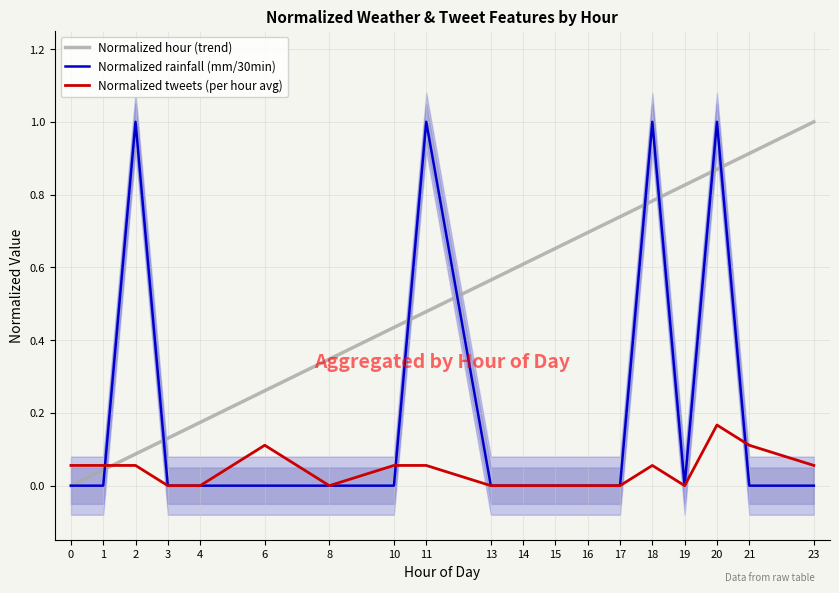

How many positive values does the Normalized hour (trend) series have?

18